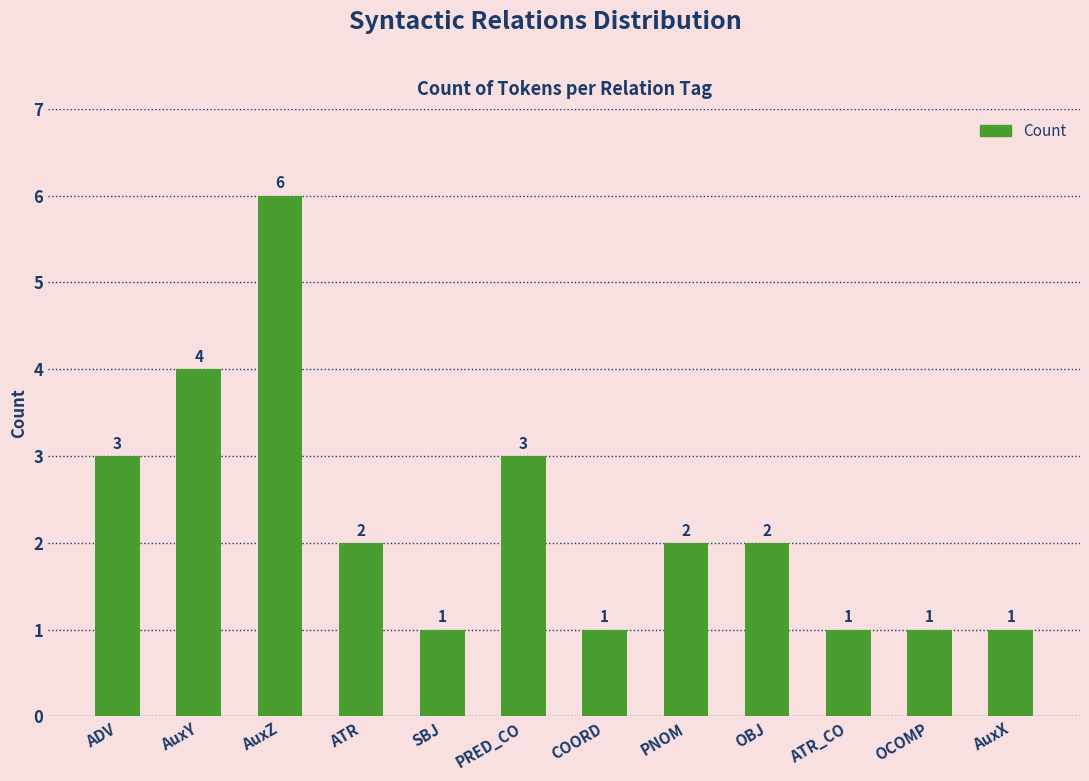

Which label corresponds to the largest value in the chart?

AuxZ